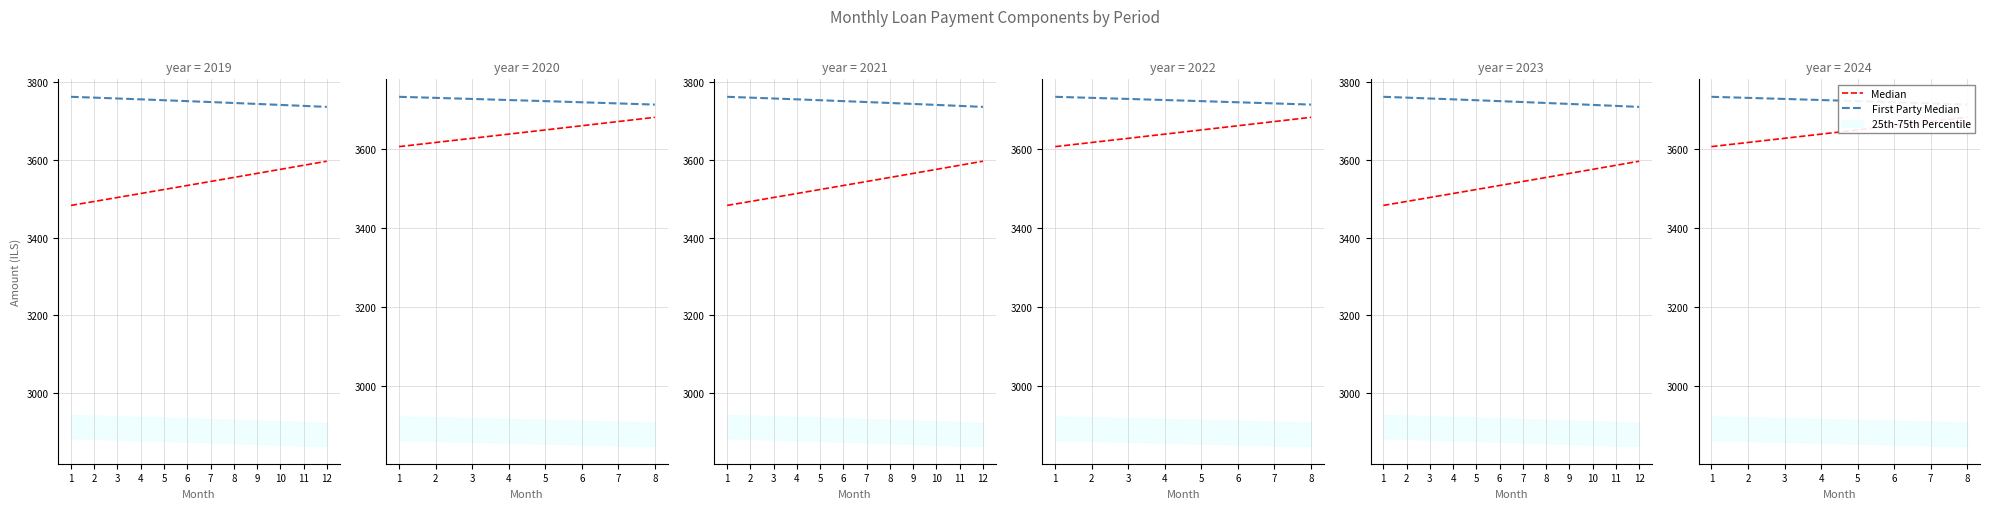

The value of Median at 3 is 5729.8. True or false?

False